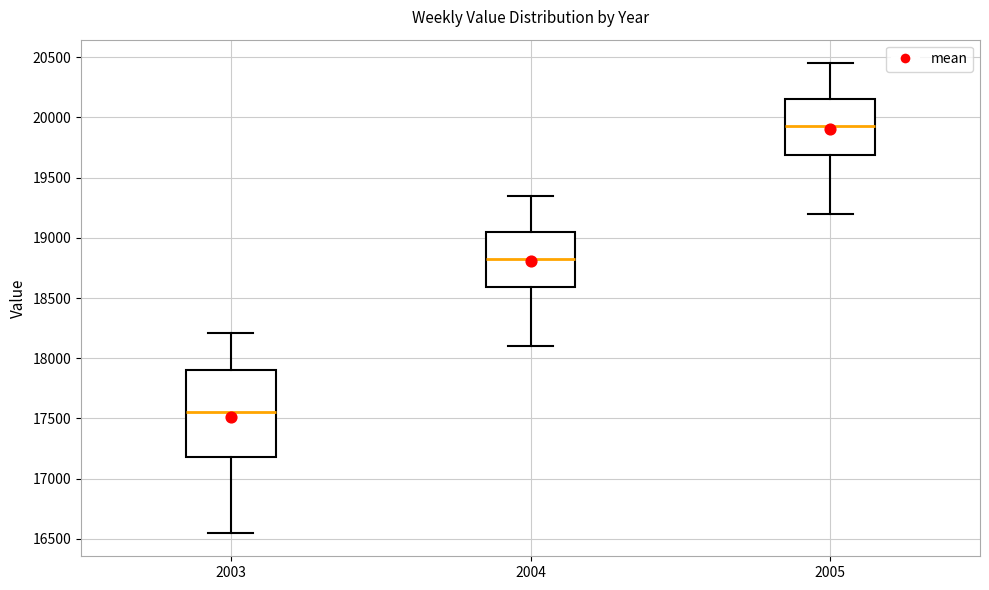

Comparing the boxes themselves (not the whiskers), which one is the tallest?

2003